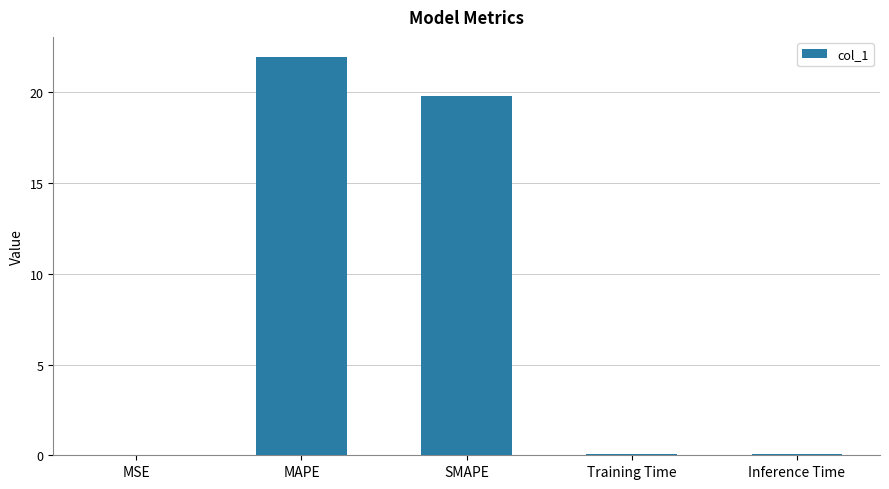

What is the maximum value shown in the chart?

22.0